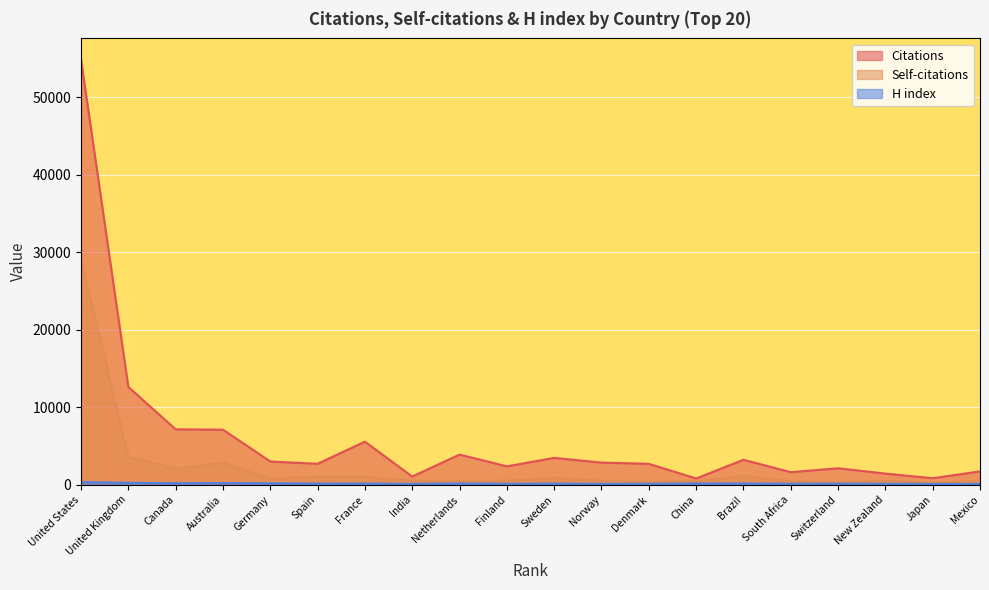

Count the number of categories in the chart.

20